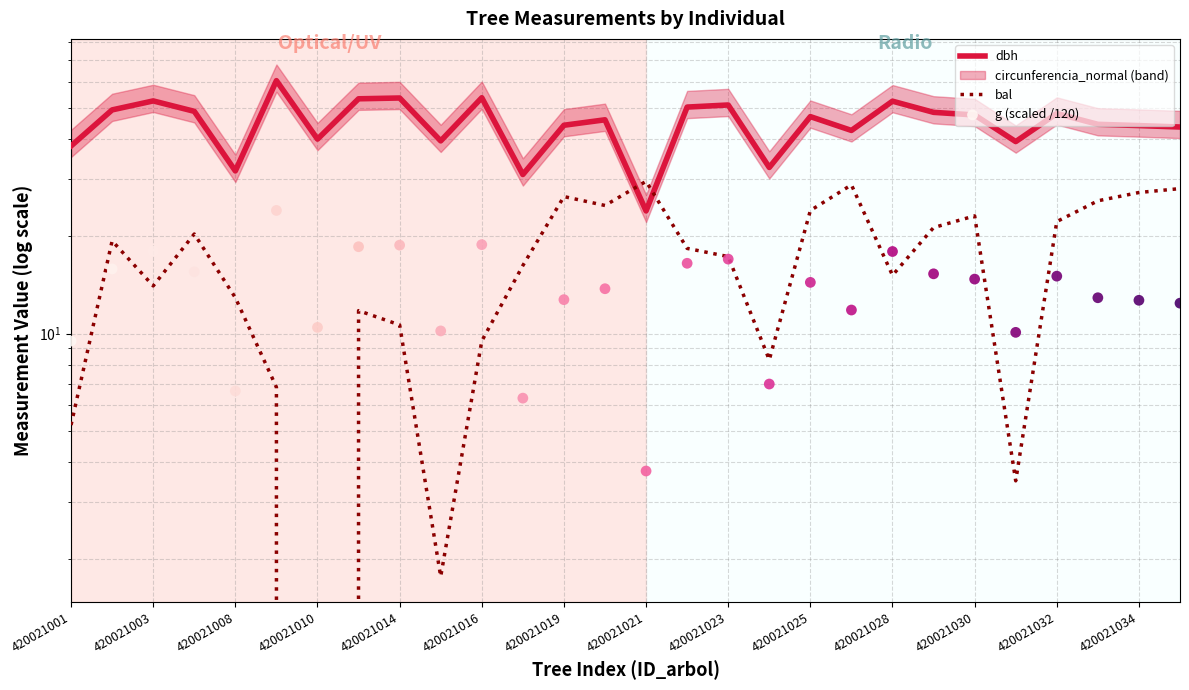

Which series reaches the maximum Y coordinate?

dbh